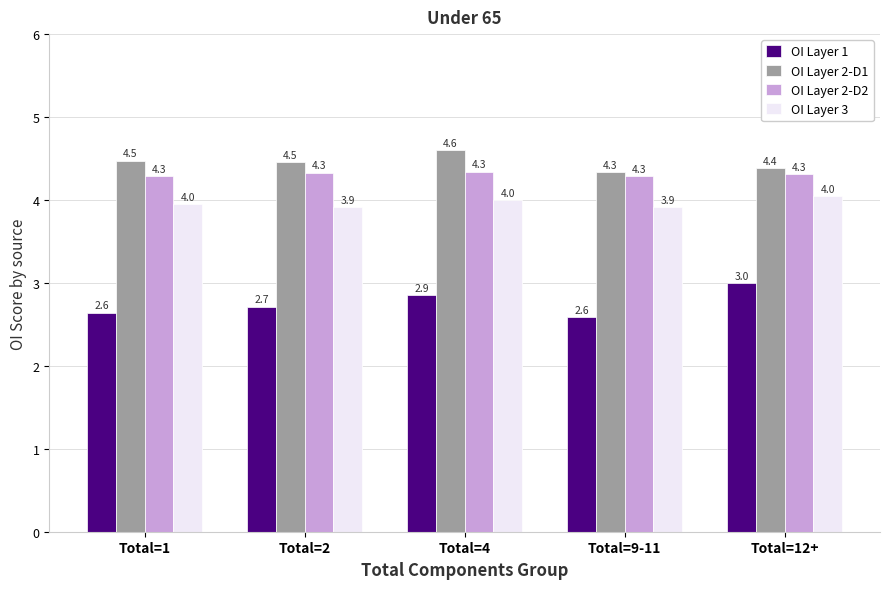

Does the chart contain any negative values?

No